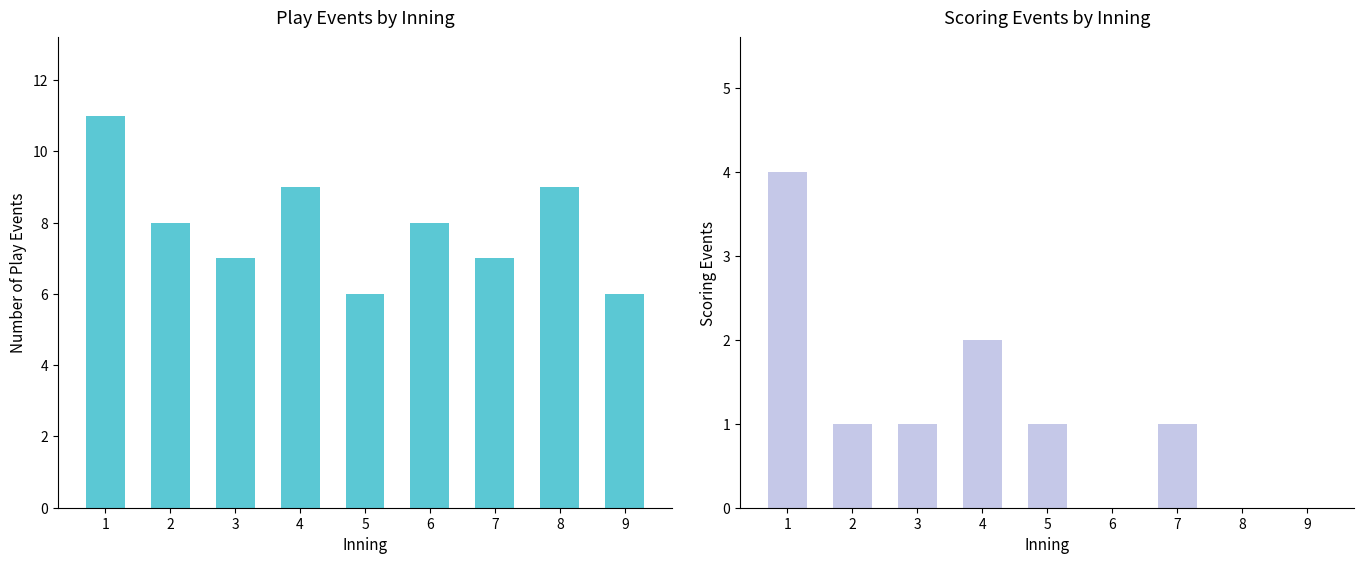

What is the sum of all Scoring Events values?

10